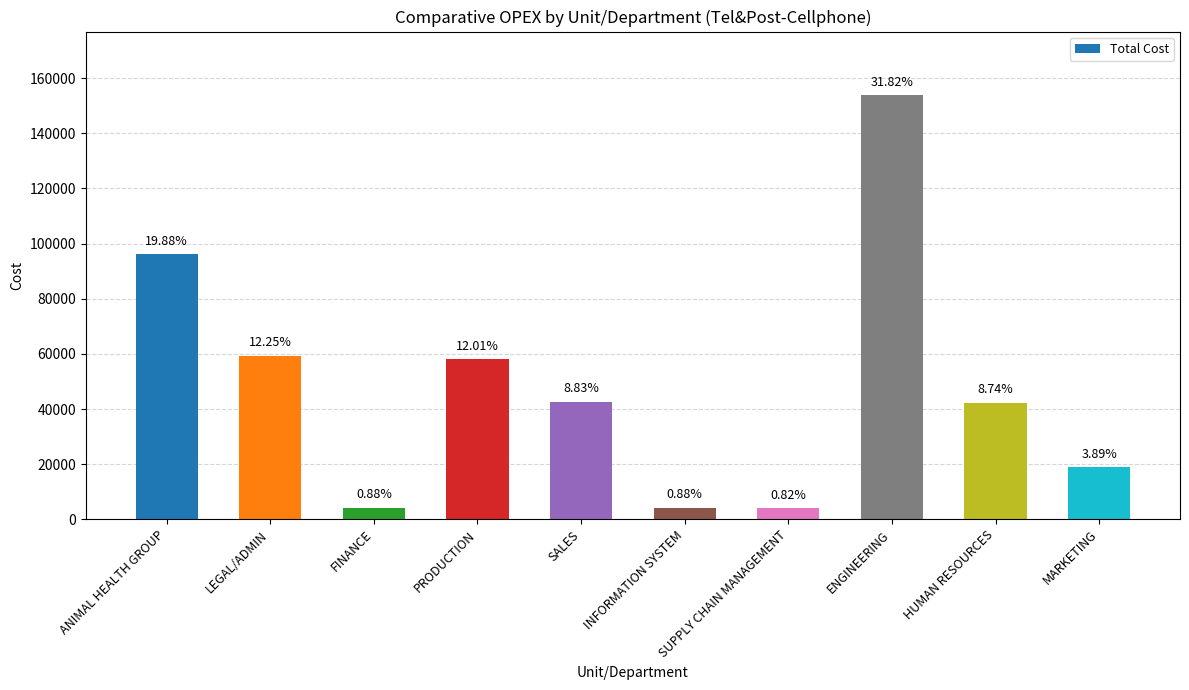

What is the change in value from FINANCE to SUPPLY CHAIN MANAGEMENT?

-286.7